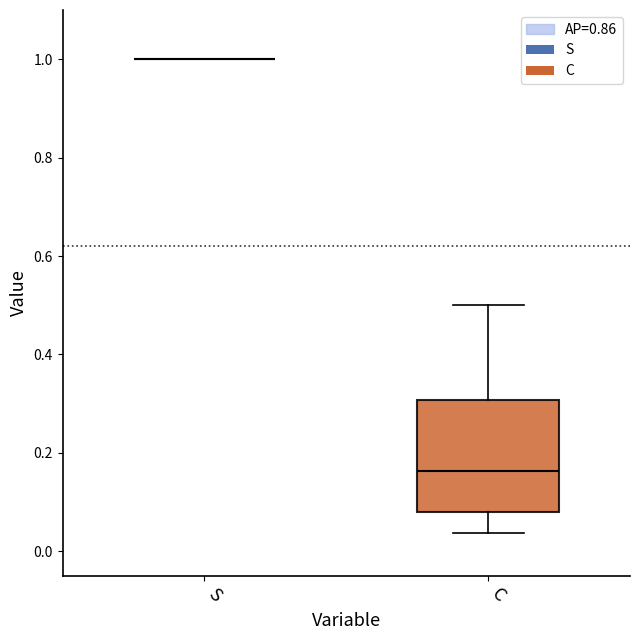

Comparing the boxes themselves (not the whiskers), which one is the tallest?

C